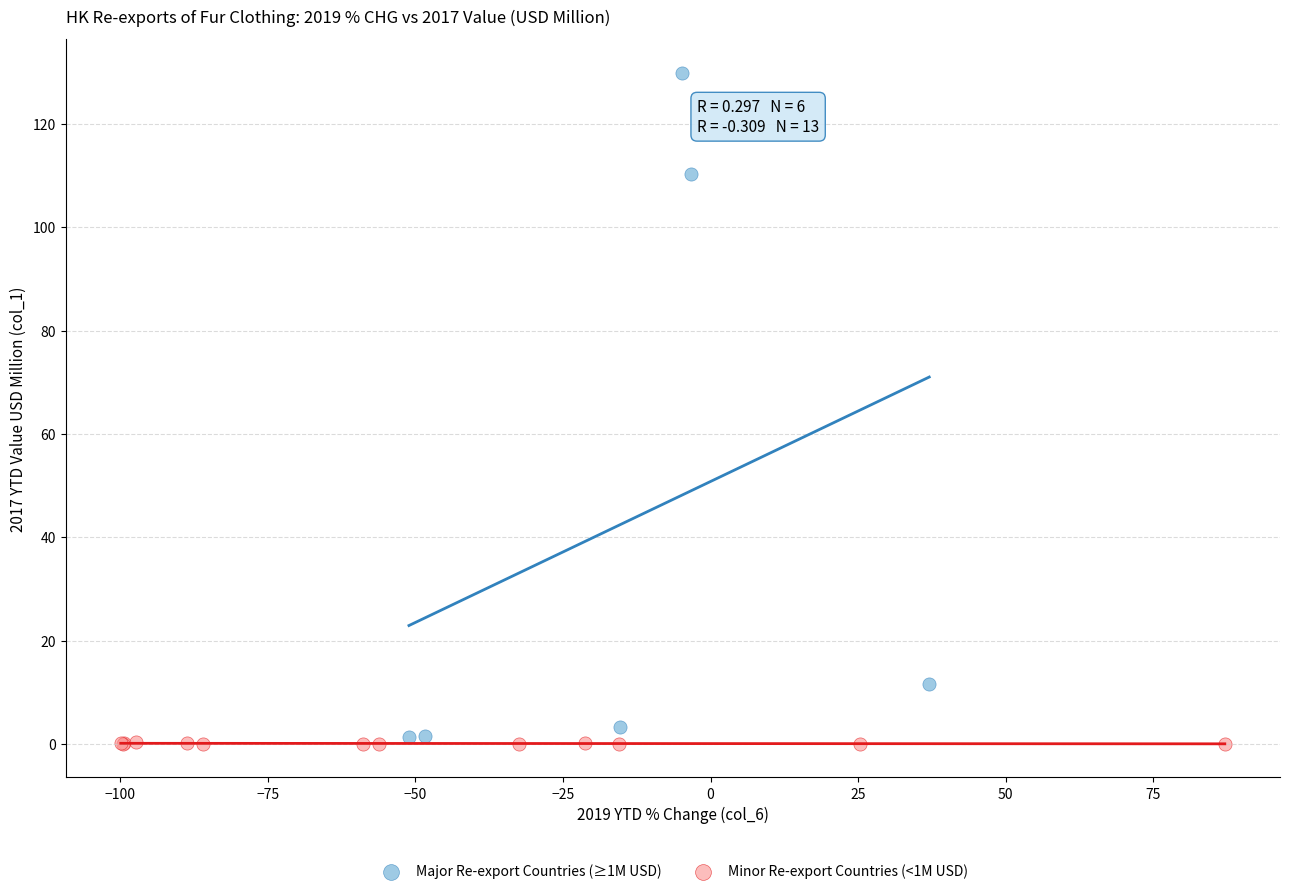

Which series has the largest Y range (max minus min)?

Major Re-export Countries (≥1M USD)